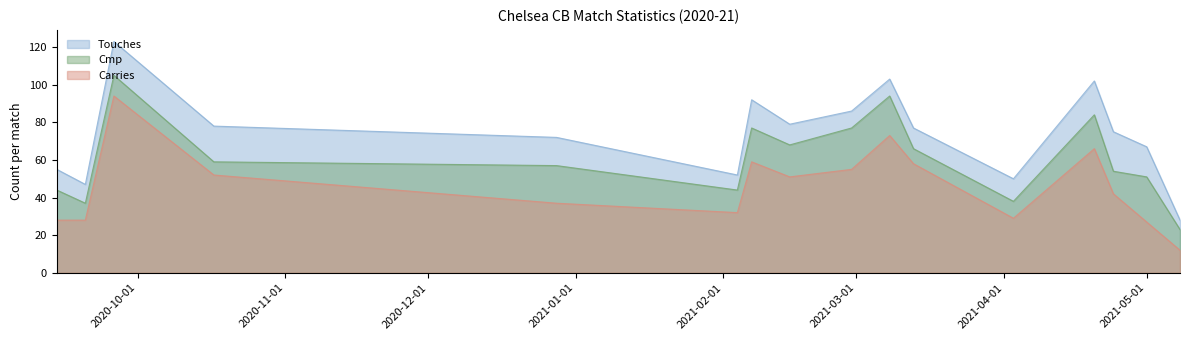

True or false: Touches and Carries cross at least once.

False